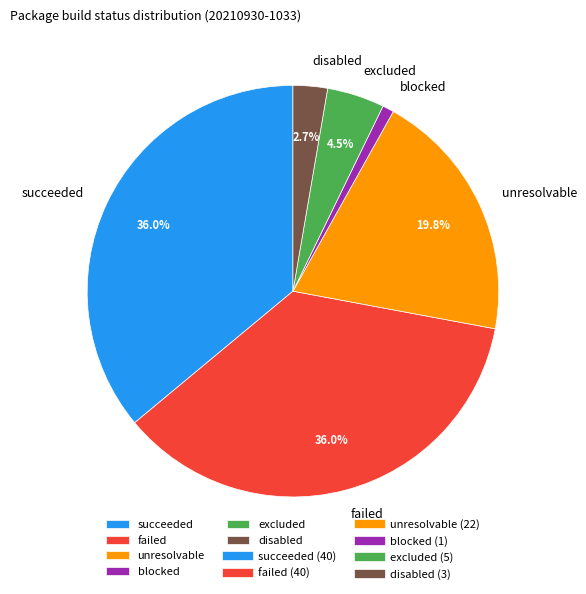

Does excluded represent more than half of the total?

No